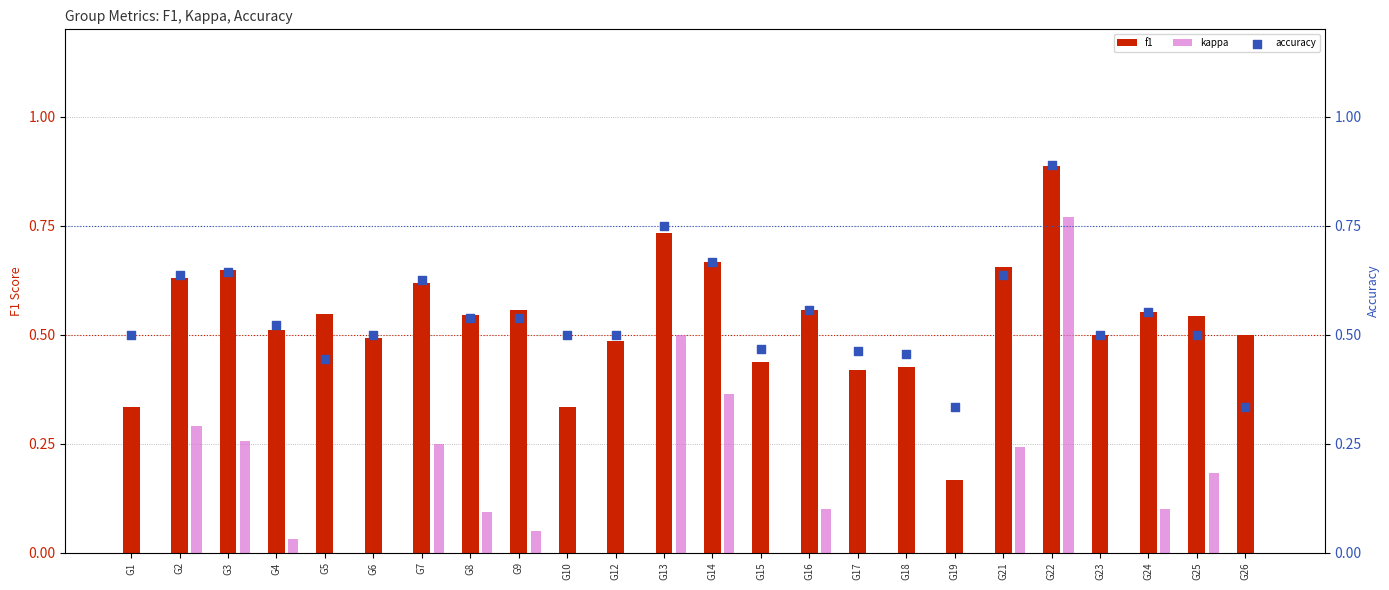

Is the value of accuracy at G17 greater than the value of f1 at G24?

No